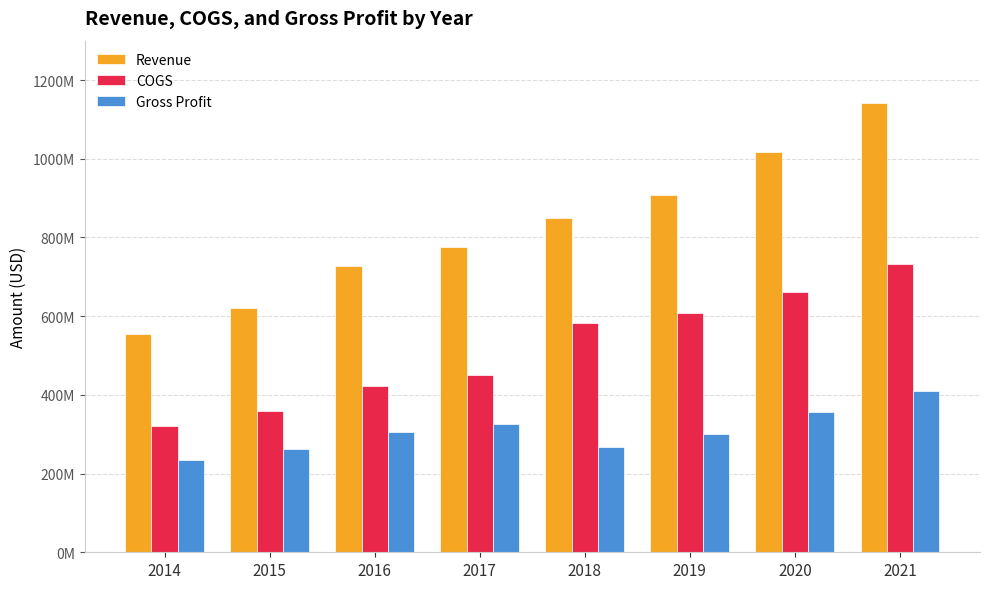

At how many categories does at least one series exceed 495065697?

8